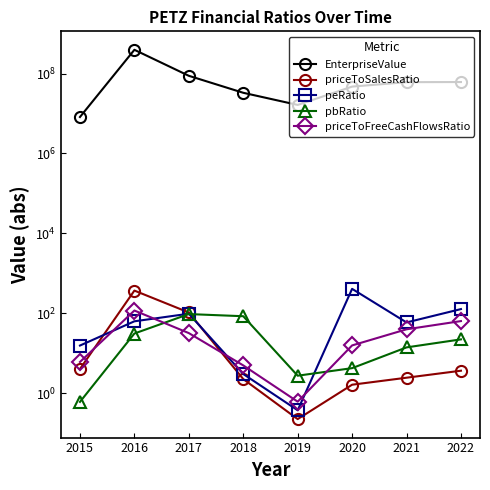

Reading right to left, what are all the values shown in this chart?

EnterpriseValue: 2022=61550644.0	2021=61129564.0	2020=47267168.6	2019=16440548.4	2018=33121952.2	2017=88191415.0	2016=395001575.0	2015=8190549.6
priceToSalesRatio: 2022=3.6	2021=2.4	2020=1.6	2019=0.2	2018=2.2	2017=104.0	2016=368.0	2015=4.0
peRatio: 2022=126.7	2021=58.6	2020=406.9	2019=0.4	2018=3.0	2017=97.0	2016=62.6	2015=15.5
pbRatio: 2022=22.1	2021=13.9	2020=4.2	2019=2.7	2018=83.9	2017=95.0	2016=30.9	2015=0.6
priceToFreeCashFlowsRatio: 2022=63.4	2021=39.5	2020=15.6	2019=0.6	2018=4.9	2017=31.7	2016=116.6	2015=6.0